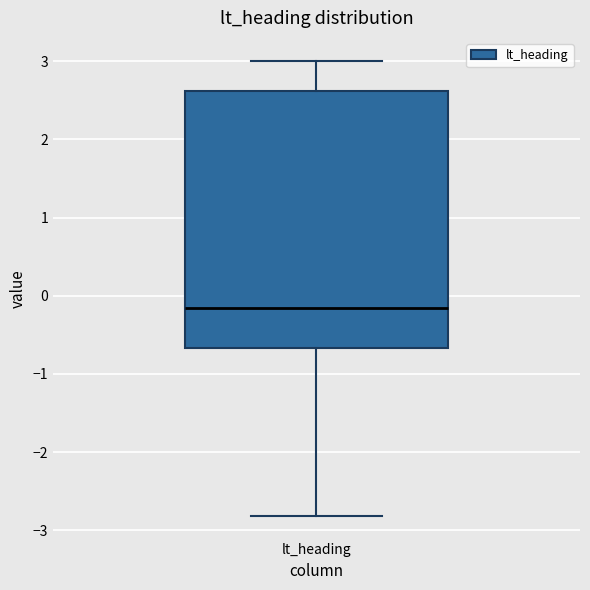

Read this box plot against the y-axis: the position of the median line, the range covered by the box, and the ends of both whiskers. The values are not printed on the chart, so give them approximately, as read against the axis.

median -0.2, box -0.7 to 2.6, whiskers -2.8 to 3.0